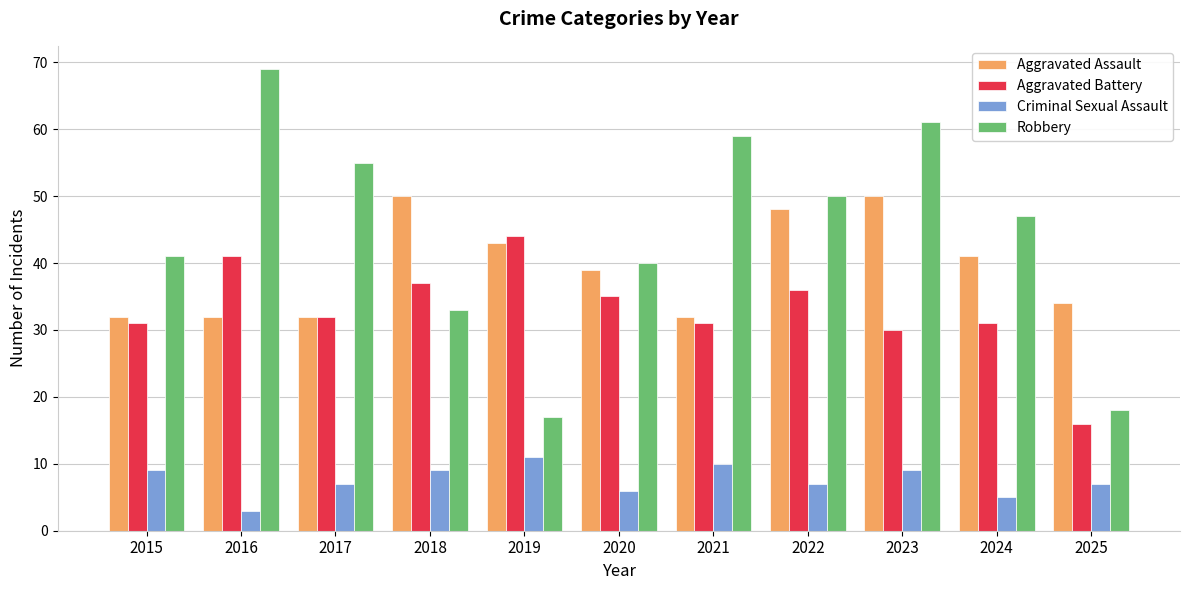

Which series has the largest range (max minus min)?

Robbery